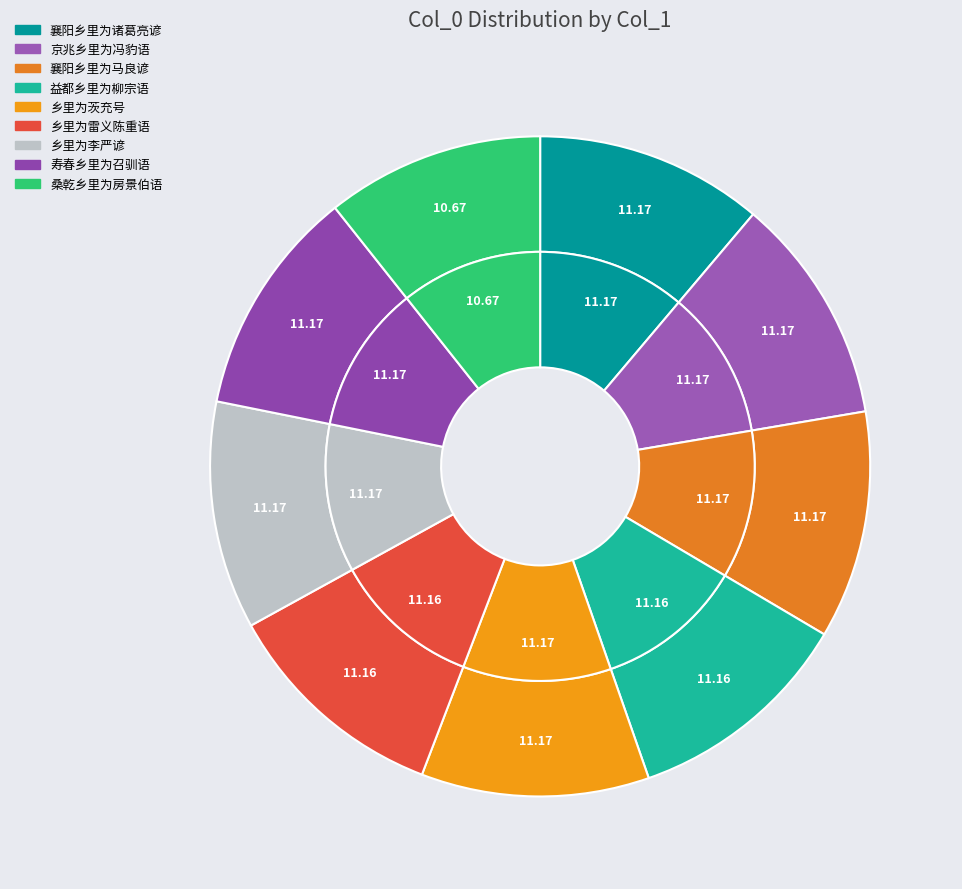

Is it true that 乡里为茨充号 is 19% of the pie?

False